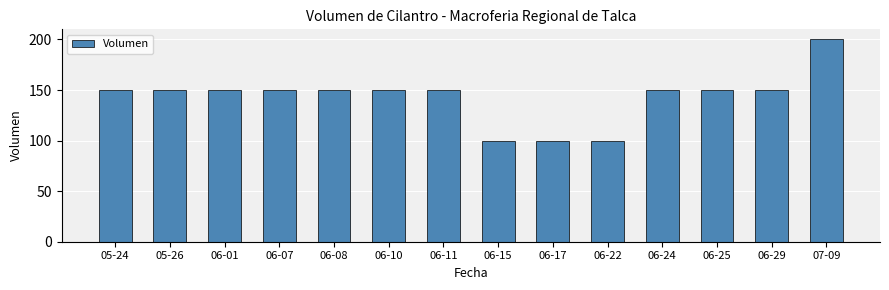

Count the number of data series in this chart.

1